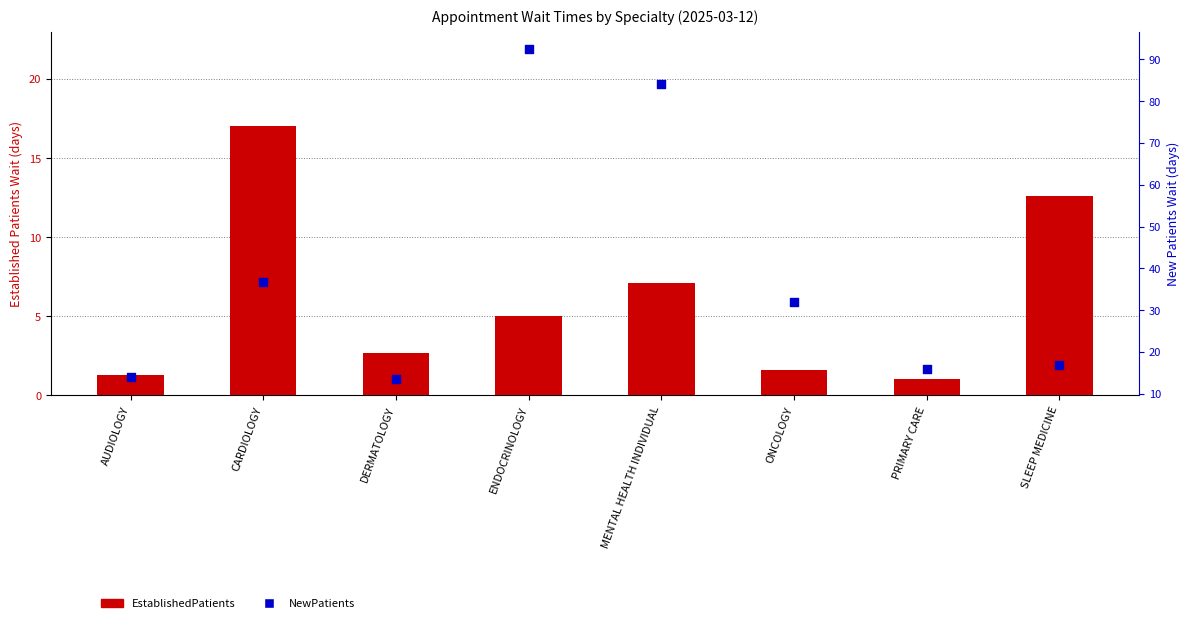

At how many categories does at least one series exceed 34?

3